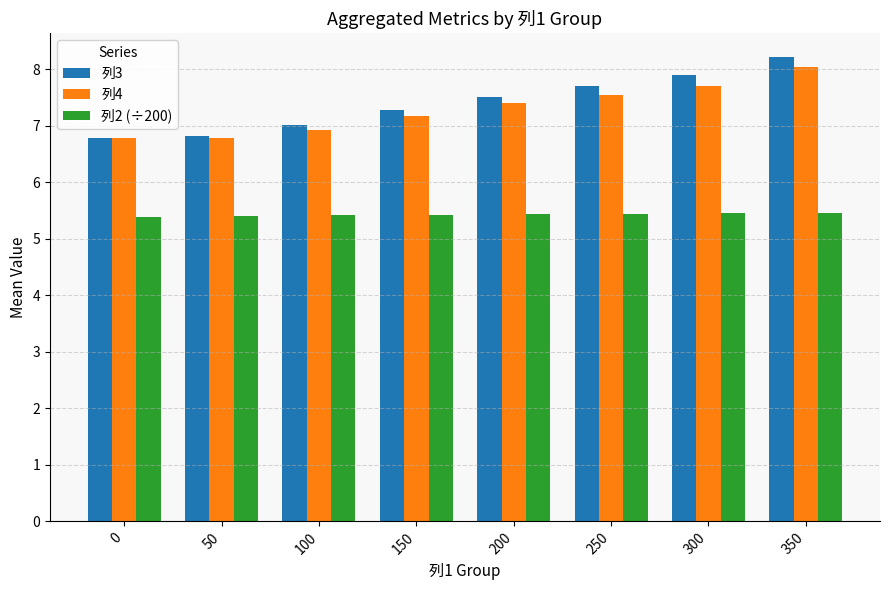

The value of 列2 (÷200) at 350 is 5.5. True or false?

True